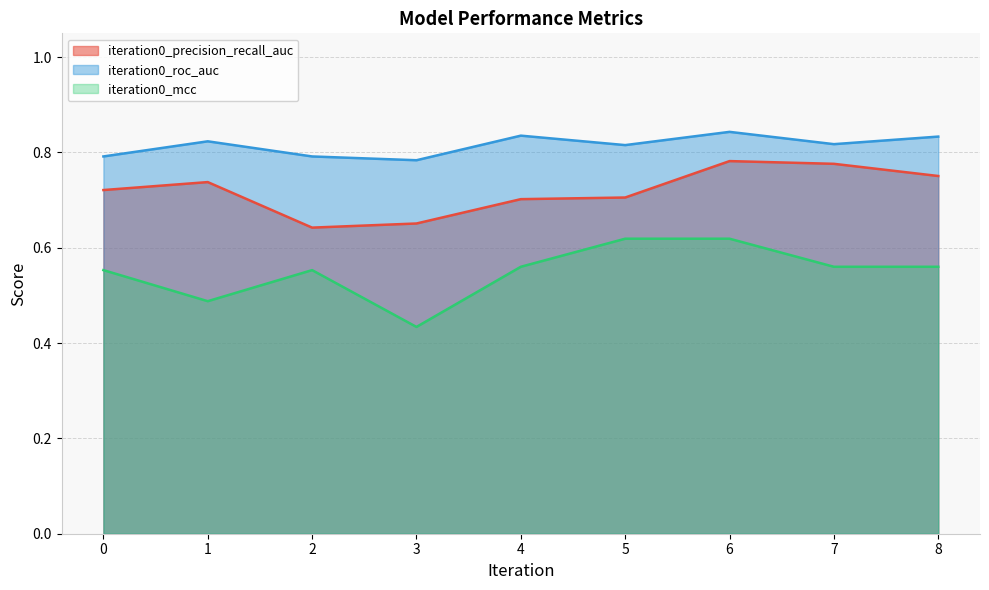

Reading left to right, list all the values displayed in this chart.

iteration0_precision_recall_auc: 0=0.7	1=0.7	2=0.6	3=0.7	4=0.7	5=0.7	6=0.8	7=0.8	8=0.8
iteration0_roc_auc: 0=0.8	1=0.8	2=0.8	3=0.8	4=0.8	5=0.8	6=0.8	7=0.8	8=0.8
iteration0_mcc: 0=0.6	1=0.5	2=0.6	3=0.4	4=0.6	5=0.6	6=0.6	7=0.6	8=0.6